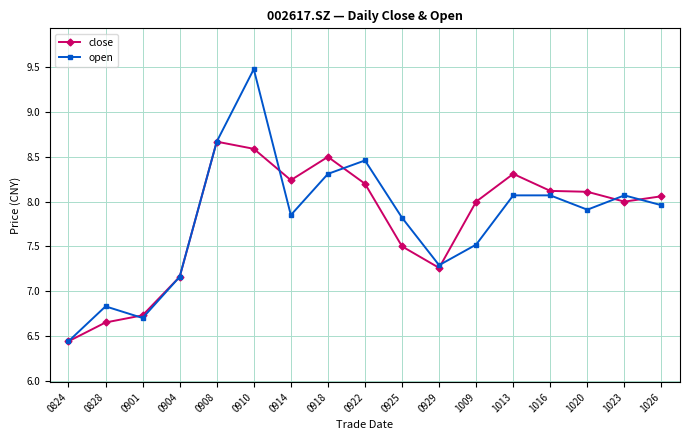

Which series has the widest spread of values?

open